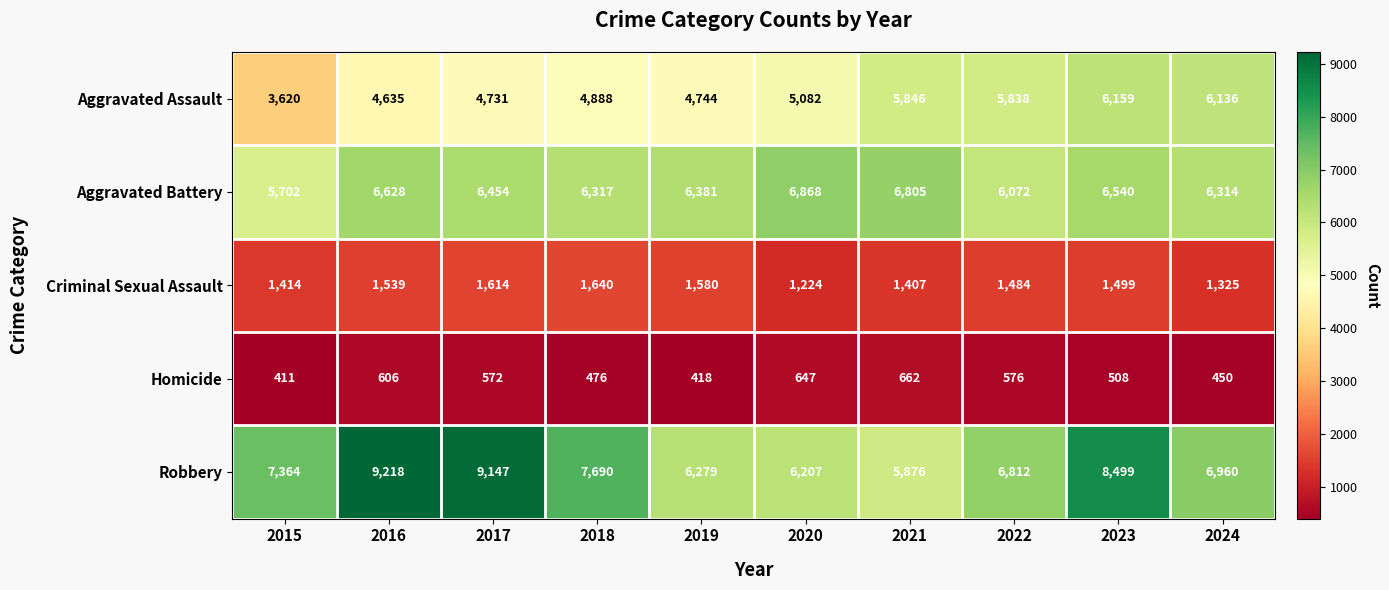

List the series in order of their peak value, lowest first.

Homicide, Criminal Sexual Assault, Aggravated Assault, Aggravated Battery, Robbery